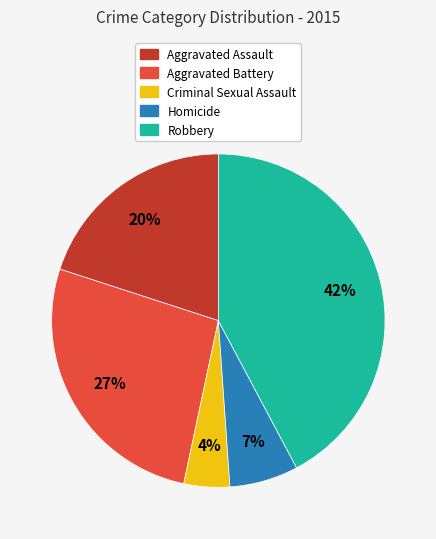

Is it true that Homicide is 13% of the pie?

False